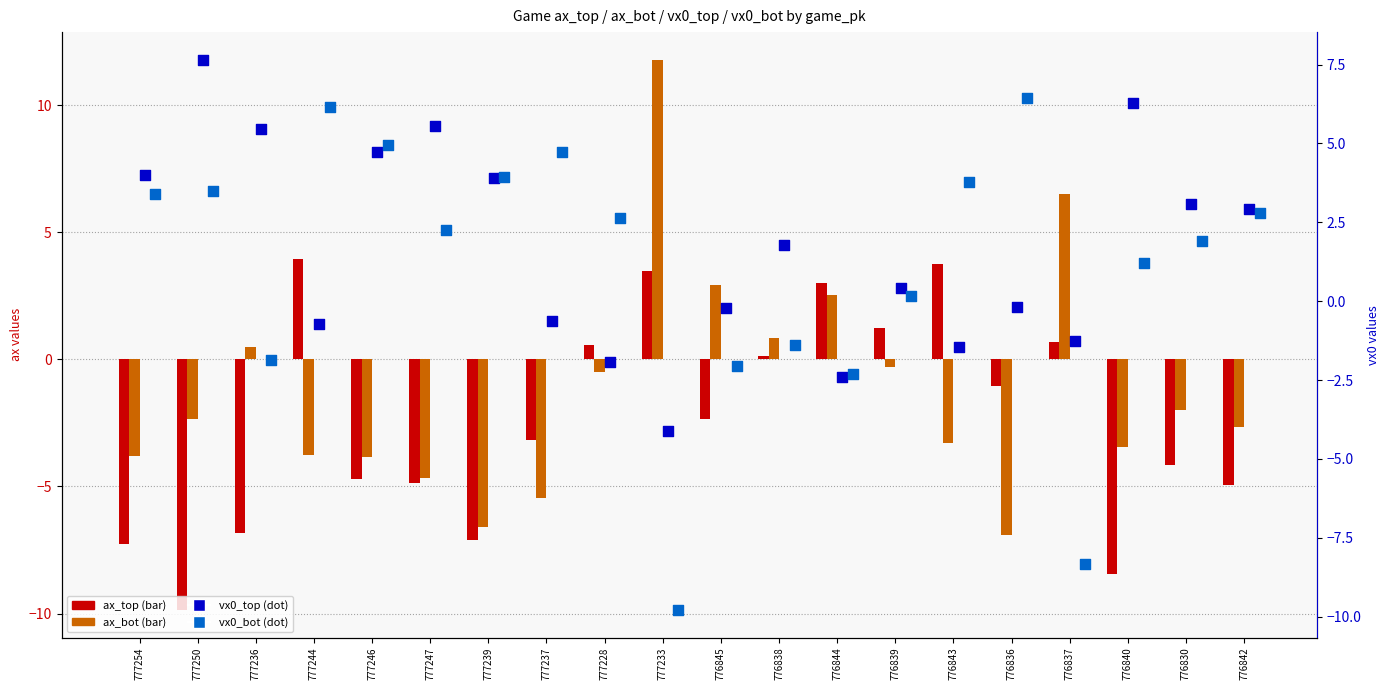

Which series has the largest Y range (max minus min)?

ax_bot